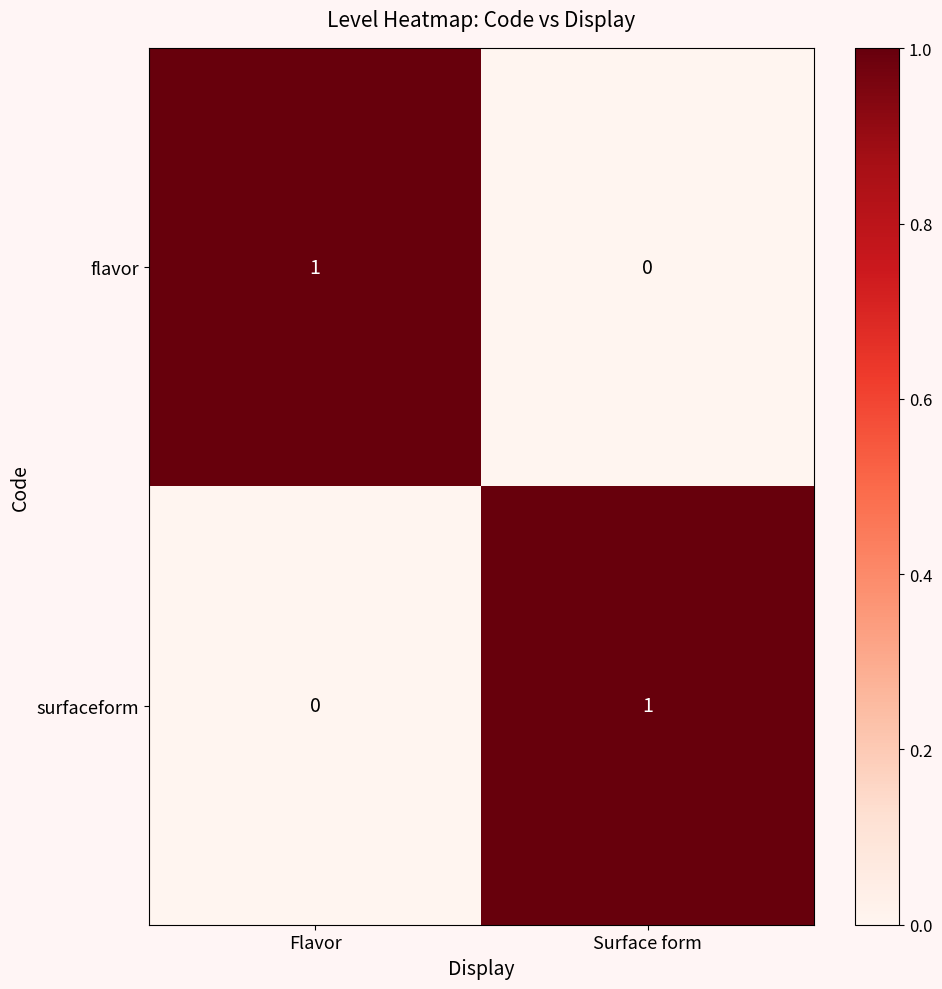

The flavor series shows -1 at Surface form. True or false?

False